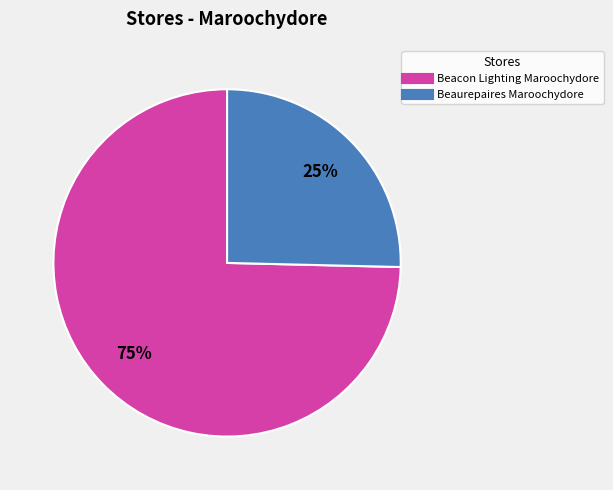

Which slice is the largest?

Beacon Lighting Maroochydore